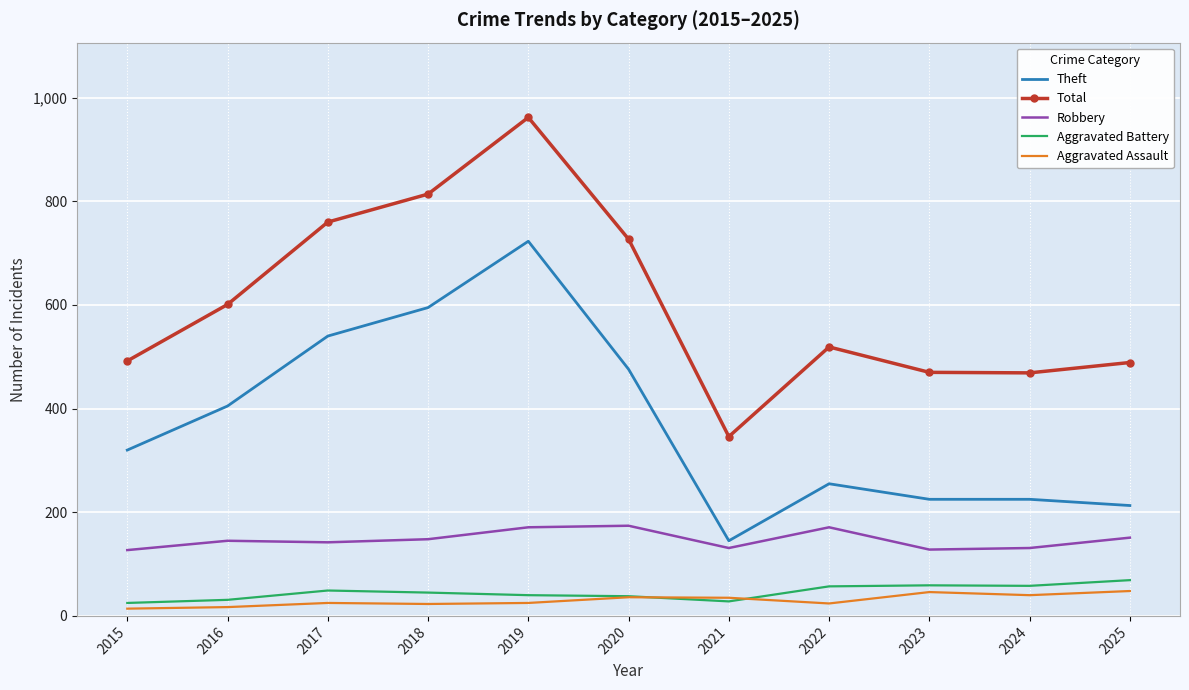

True or false: Total has a value of 727 at 2020.

True